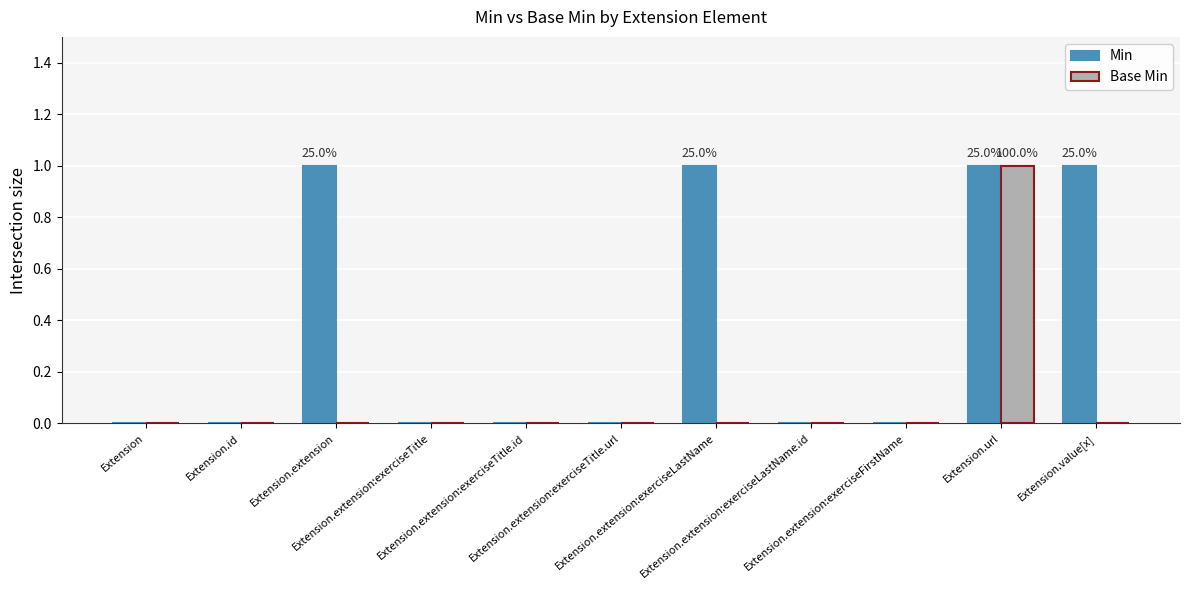

Count the Min values in the range 0 to 1.

11